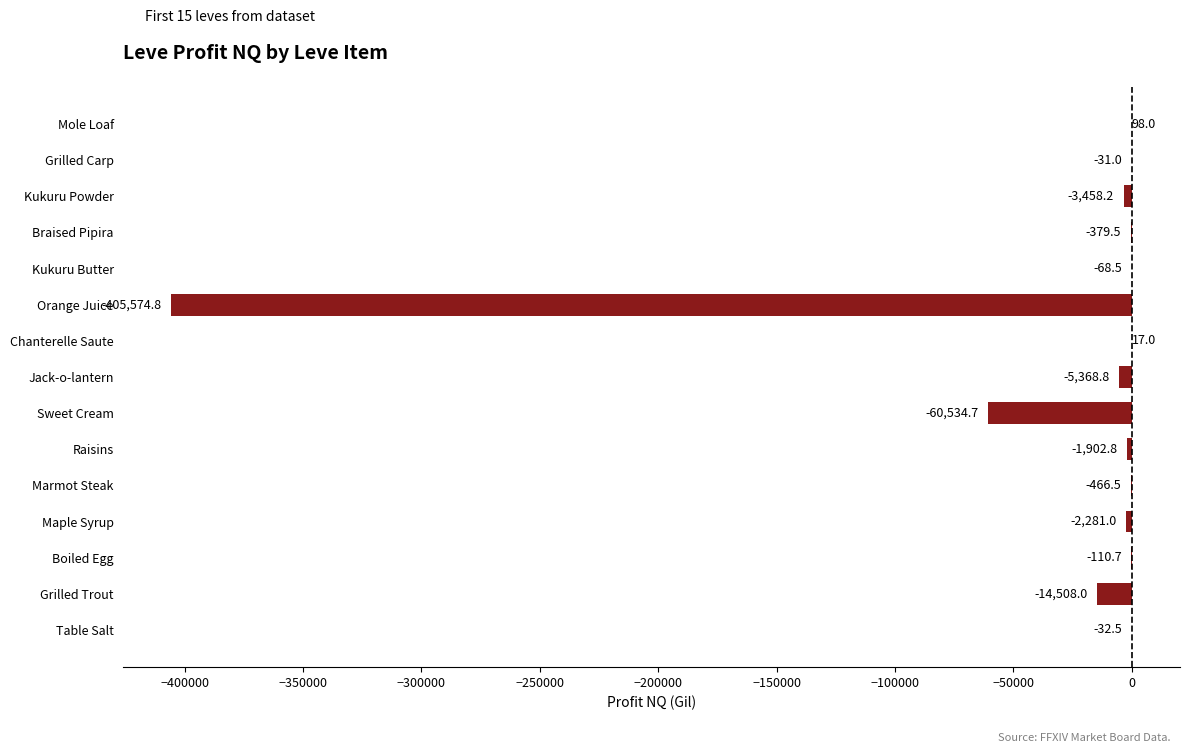

What is the change in value from Grilled Trout to Kukuru Powder?

+11049.8